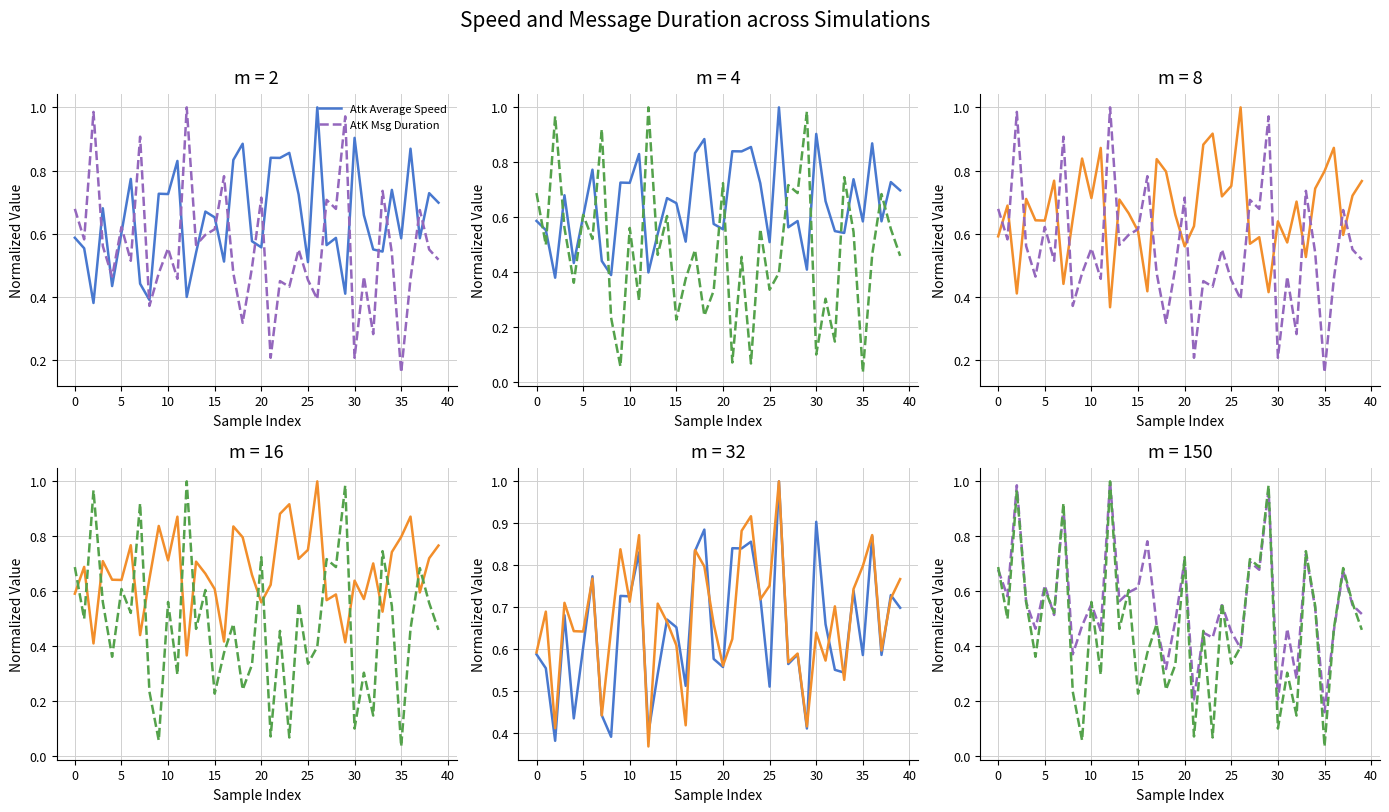

The value of Total Msg Time < 100 at 34 is 0.4. True or false?

False